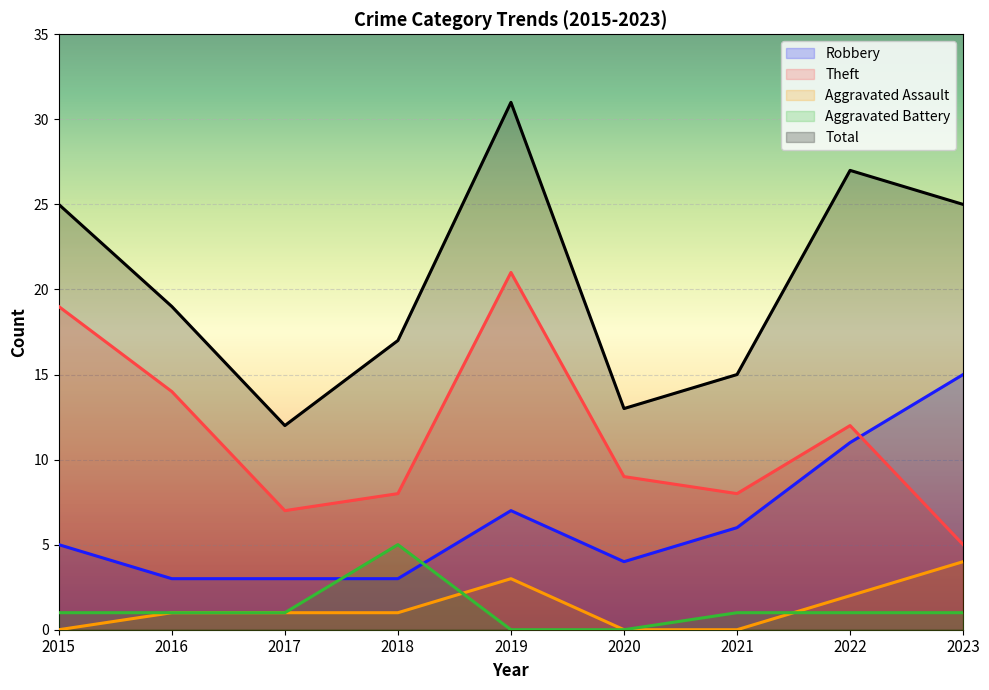

What is the value of the Aggravated Battery point at the 2nd from the left?

1